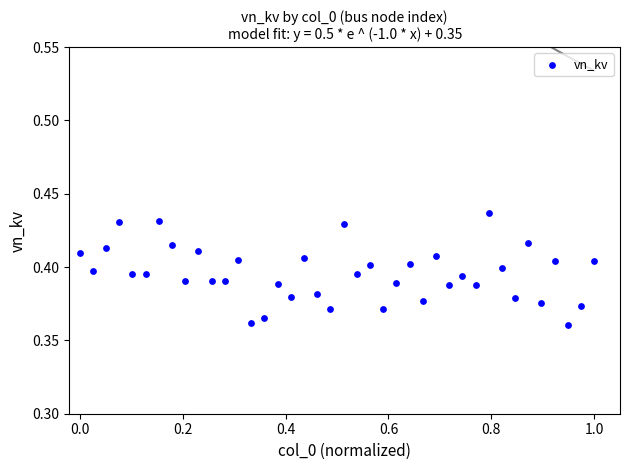

What is the range of X values (max minus min)?

1.0